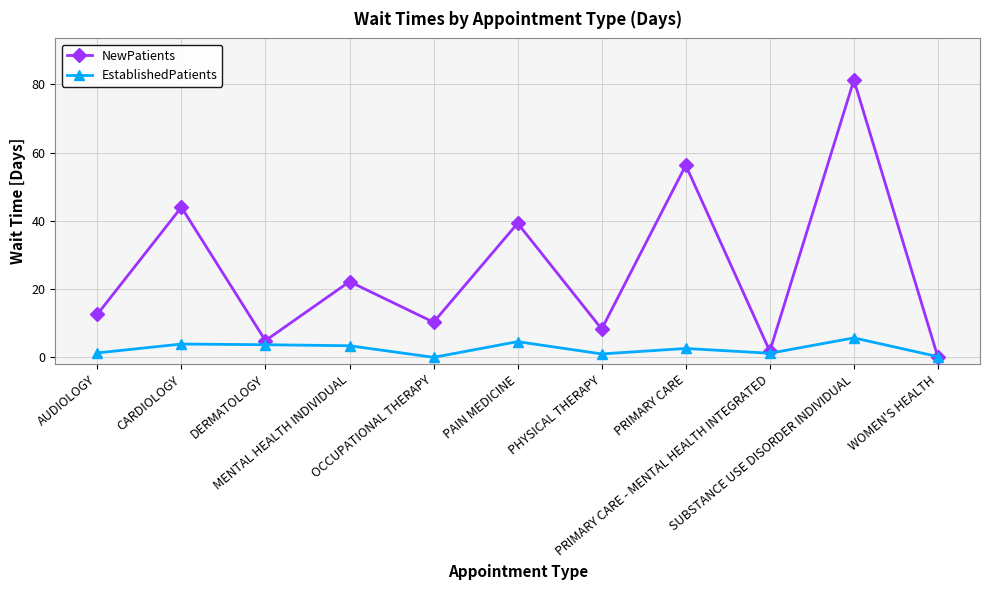

What is the maximum value shown in the chart?

81.3